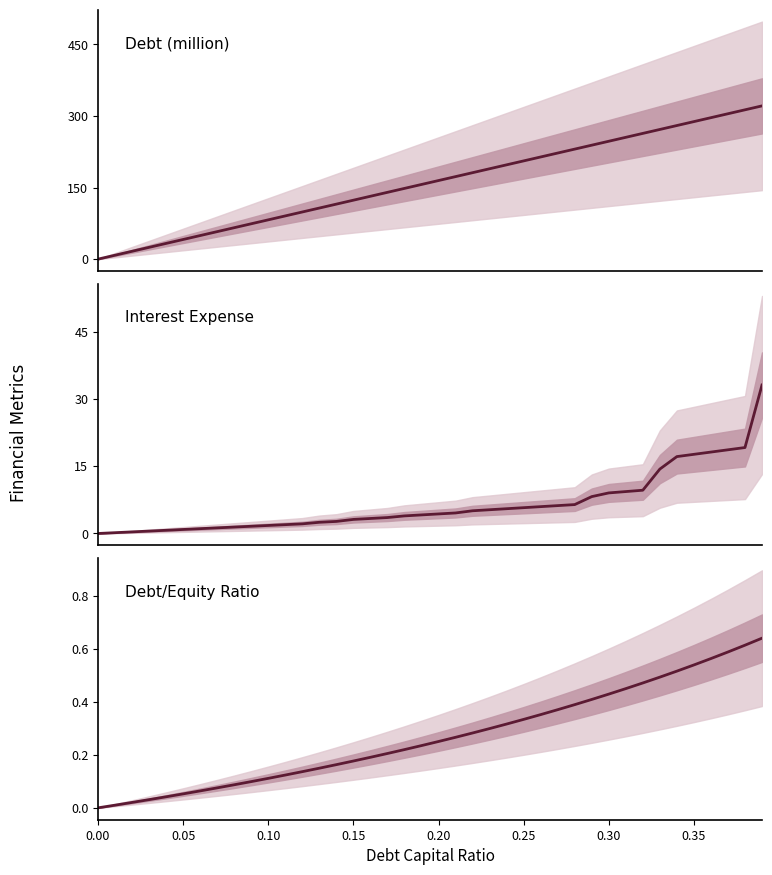

Is this an area chart (filled region under the line)?

No